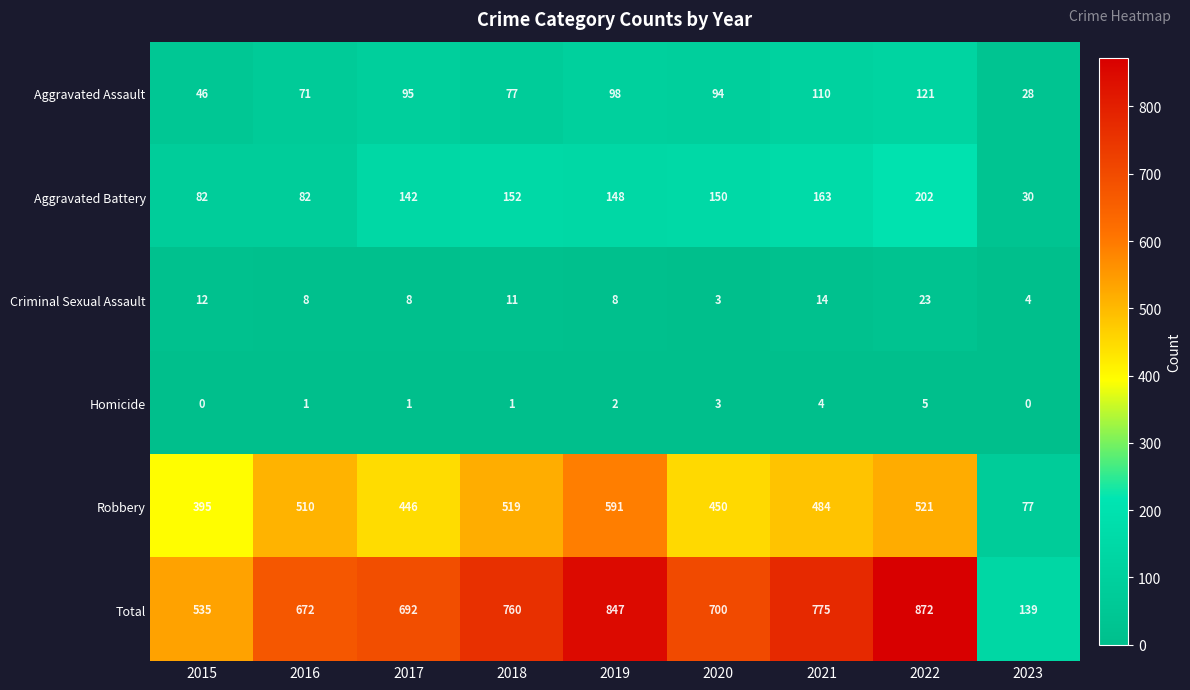

How many categories are shown in the chart?

9